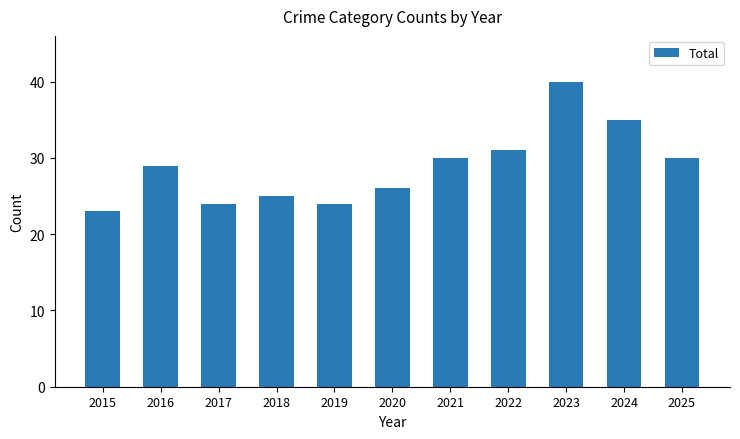

What is the sum of the values at 2025 and 2016?

59